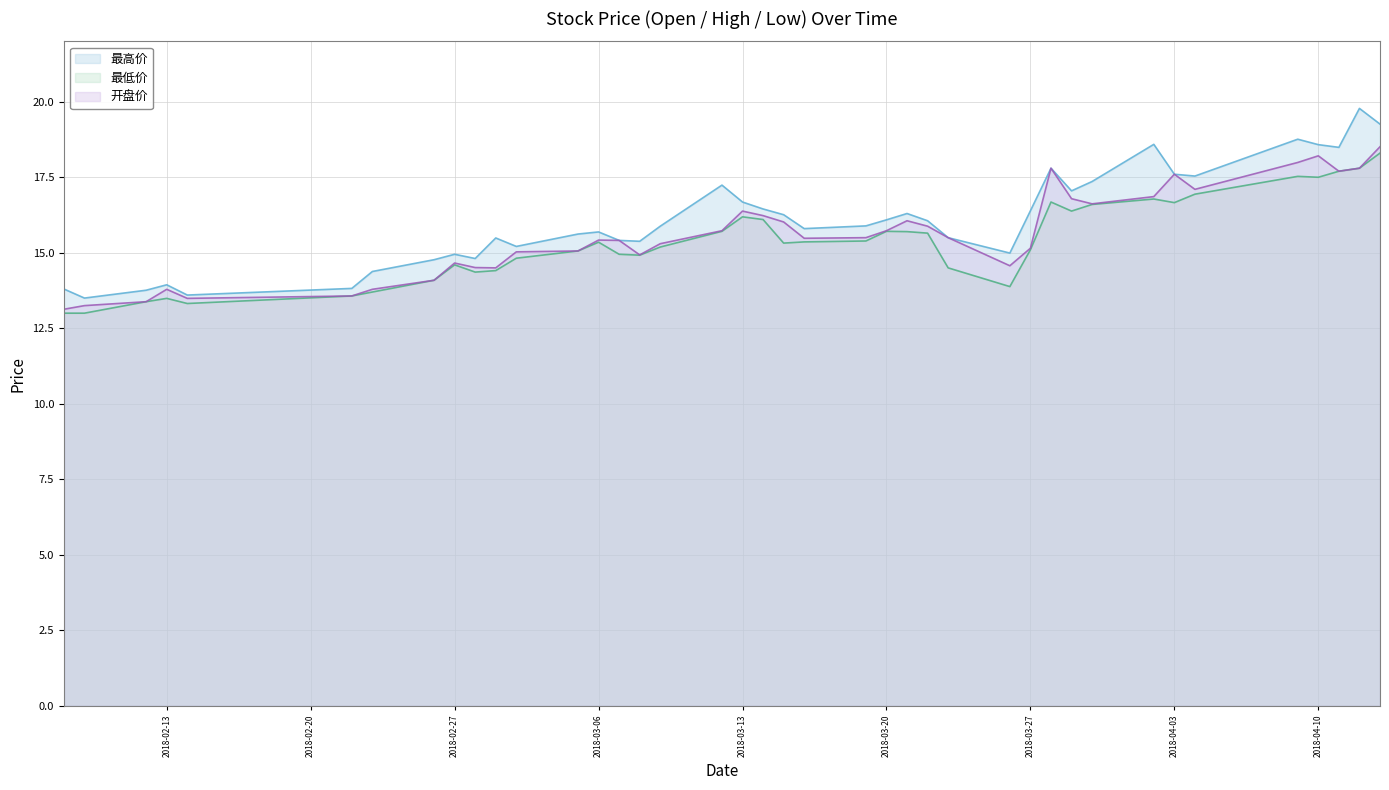

What is the smallest value displayed?

13.0